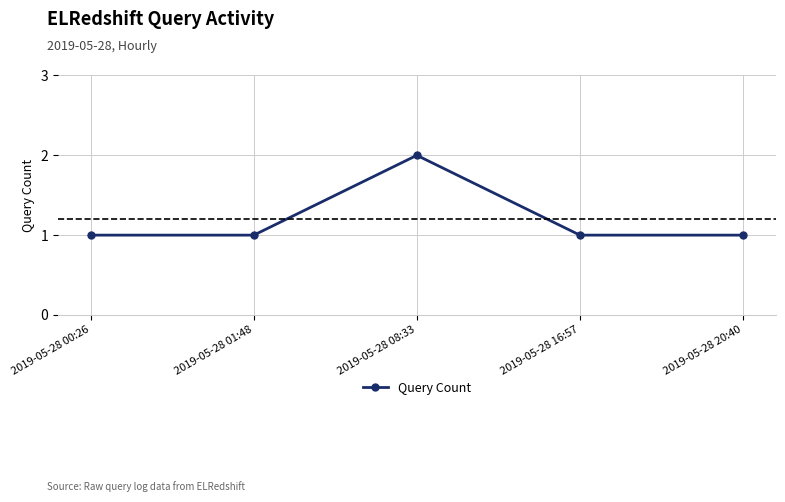

Where is the first local maximum?

2019-05-28 08:33